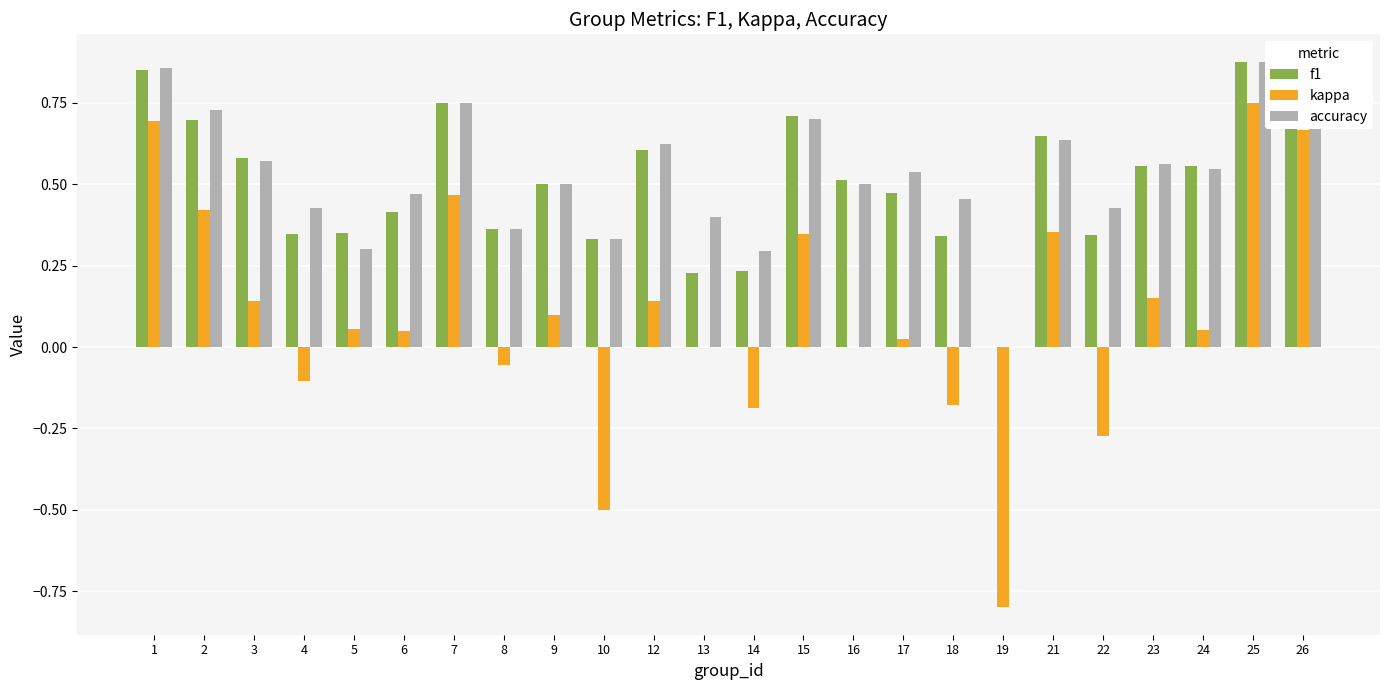

How many values in the f1 series exceed 0?

23